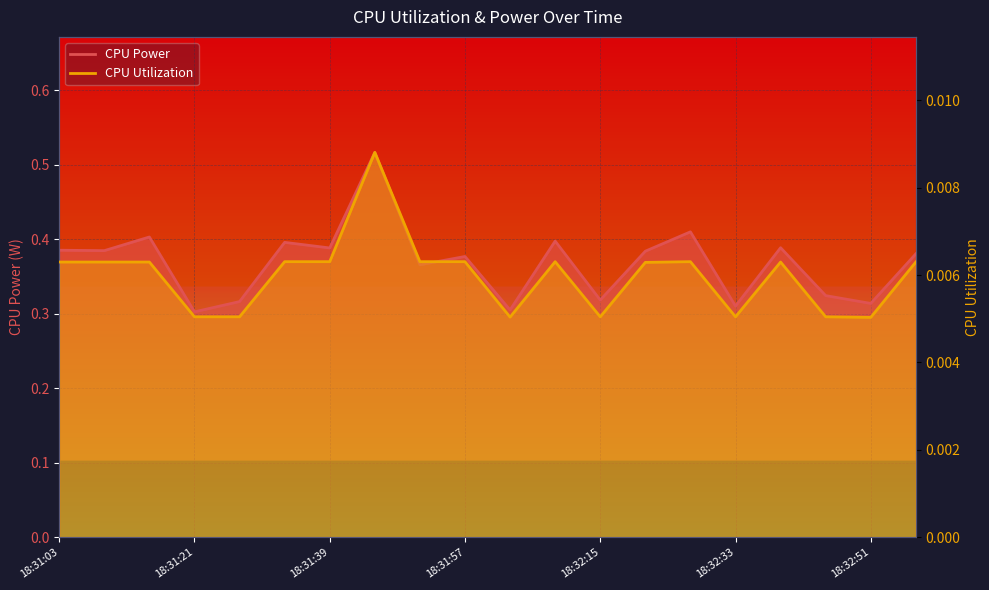

True or false: CPU Power has a value of 0.1 at 18:32:27.

False